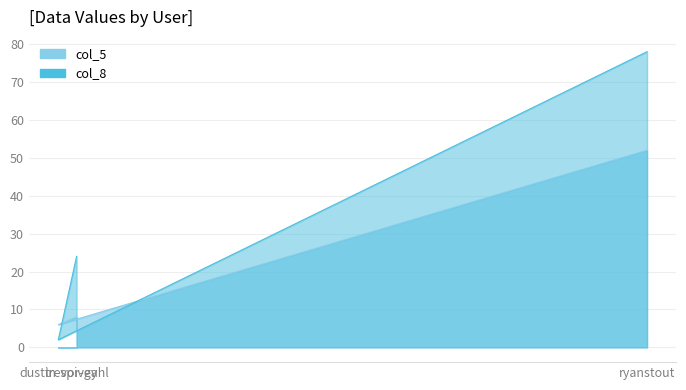

What is the difference between the highest and lowest values at dustin-spivey?

4